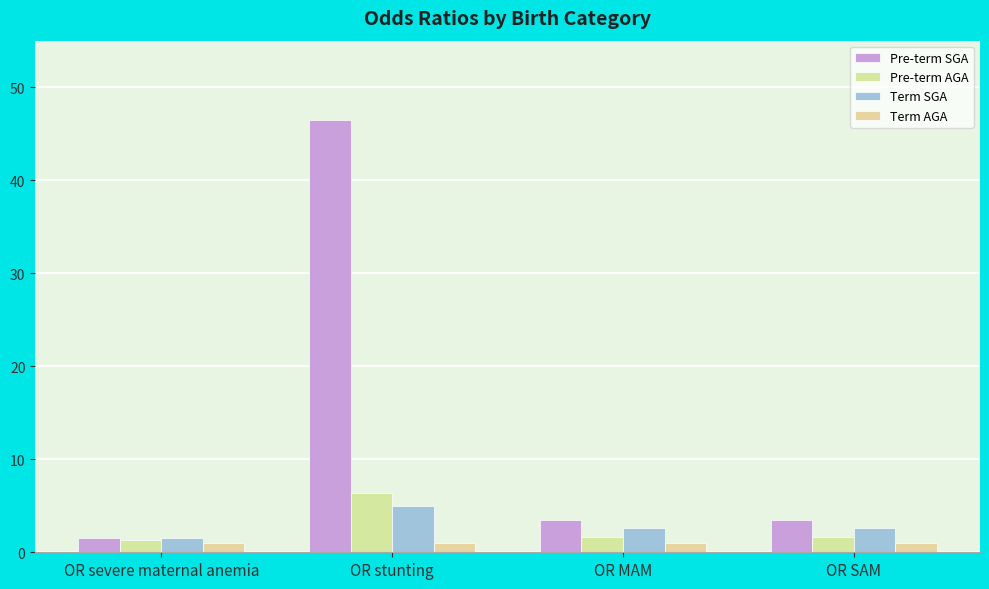

Does the chart contain stacked bars?

No